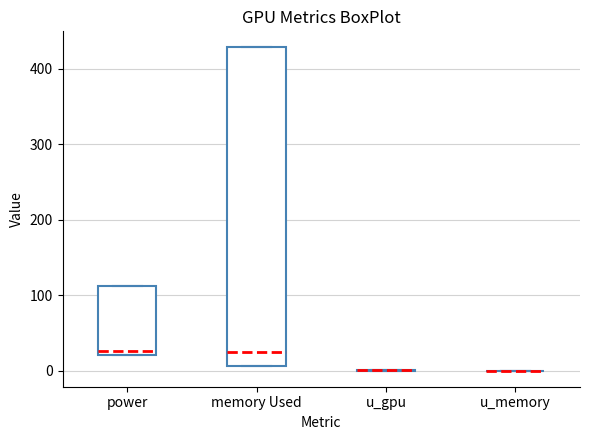

Comparing the boxes themselves (not the whiskers), which one is the tallest?

memory Used